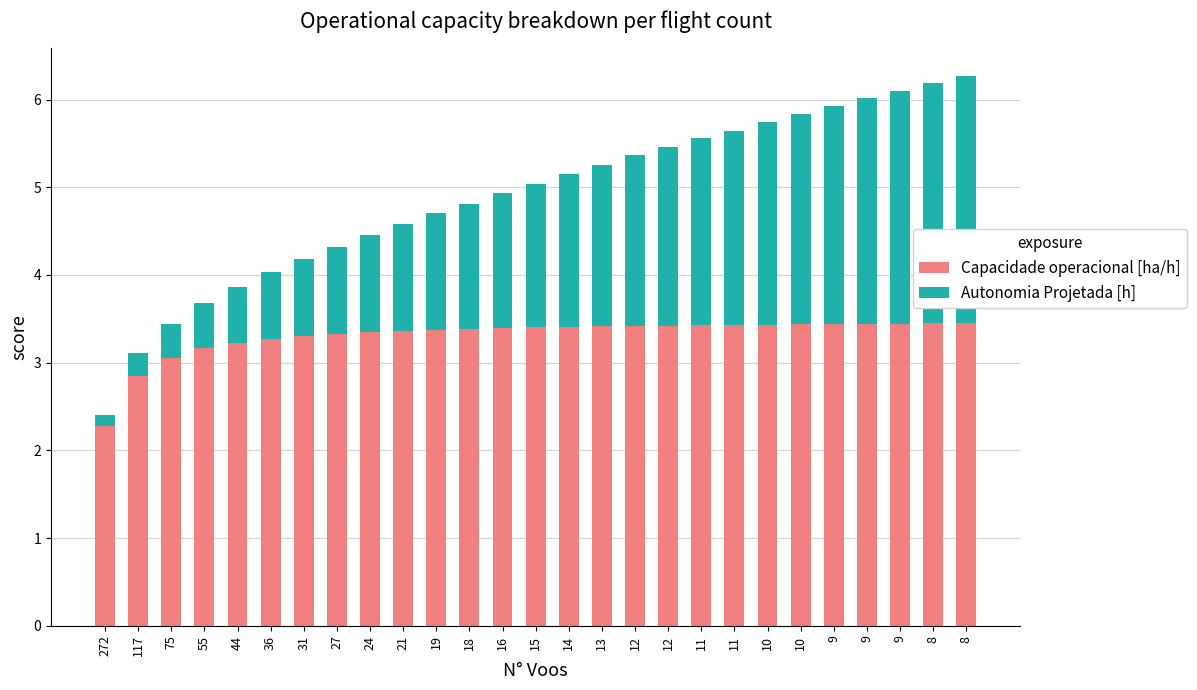

What is the difference between the Capacidade operacional [ha/h] values at 27 and 10?

0.1